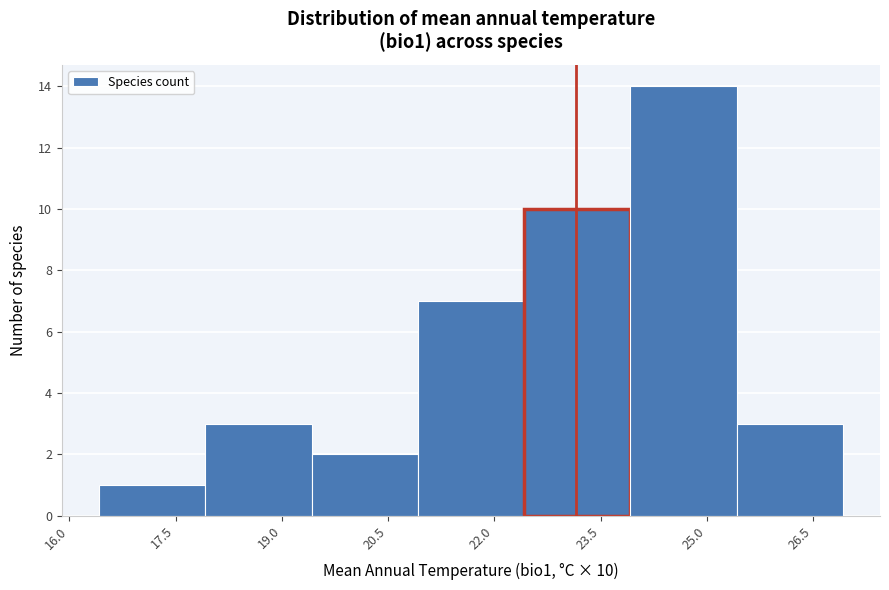

Which range on the x-axis has the tallest bar?

24.0 to 25.4